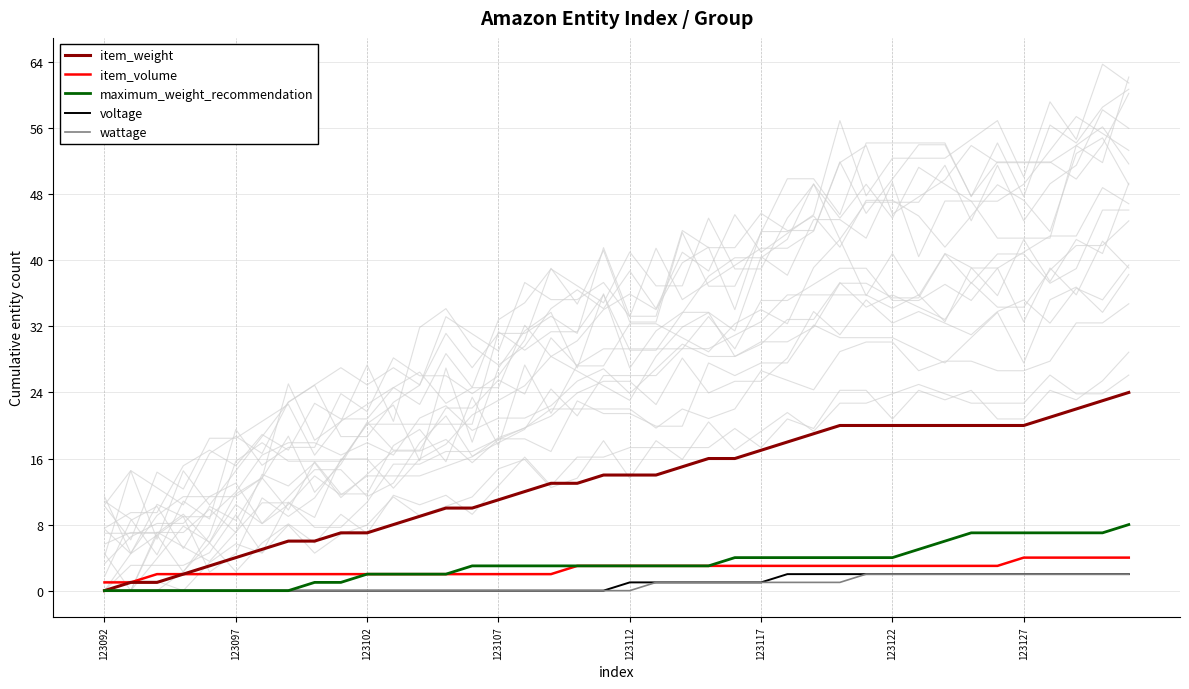

Reading left to right, extract all data points from this chart.

item_weight: 0	1	1	2	3	4	5	6	6	7	7	8	9	10	10	11	12	13	13	14	14	14	15	16	16	17	18	19	20	20	20	20	20	20	20	20	21	22	23	24
item_volume: 1	1	2	2	2	2	2	2	2	2	2	2	2	2	2	2	2	2	3	3	3	3	3	3	3	3	3	3	3	3	3	3	3	3	3	4	4	4	4	4
maximum_weight_recommendation: 0	0	0	0	0	0	0	0	1	1	2	2	2	2	3	3	3	3	3	3	3	3	3	3	4	4	4	4	4	4	4	5	6	7	7	7	7	7	7	8
voltage: 0	0	0	0	0	0	0	0	0	0	0	0	0	0	0	0	0	0	0	0	1	1	1	1	1	1	2	2	2	2	2	2	2	2	2	2	2	2	2	2
wattage: 0	0	0	0	0	0	0	0	0	0	0	0	0	0	0	0	0	0	0	0	0	1	1	1	1	1	1	1	1	2	2	2	2	2	2	2	2	2	2	2